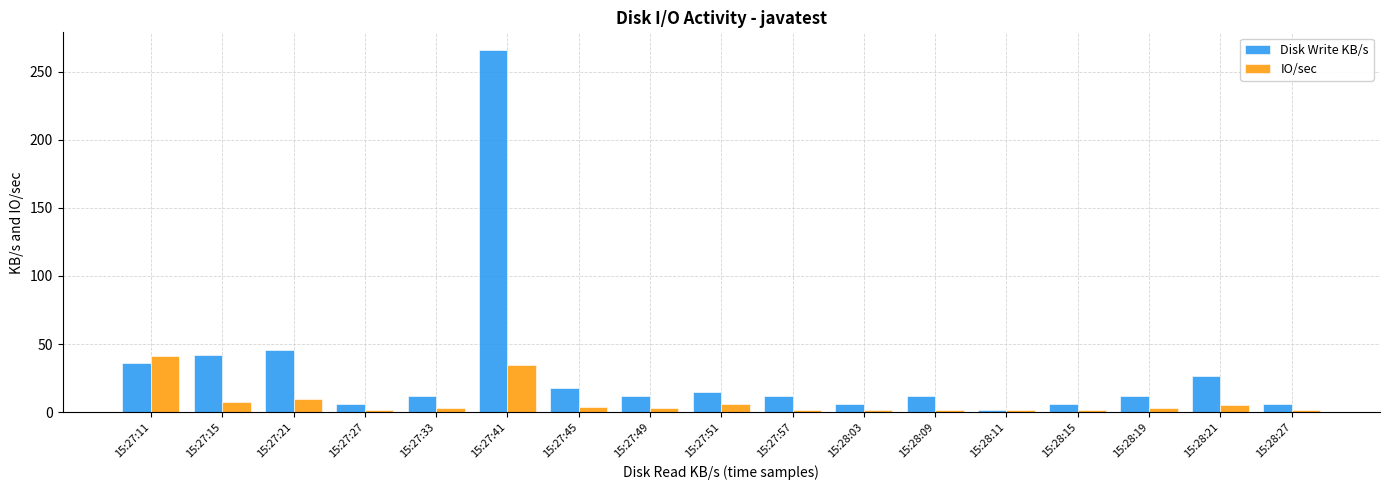

What is the label of the 9th bar from the left?

15:27:51